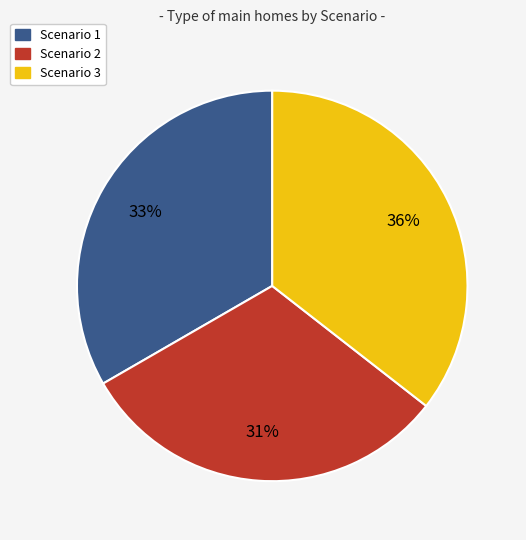

To the nearest percent, what is the combined percentage of Scenario 3 and Scenario 2?

67%